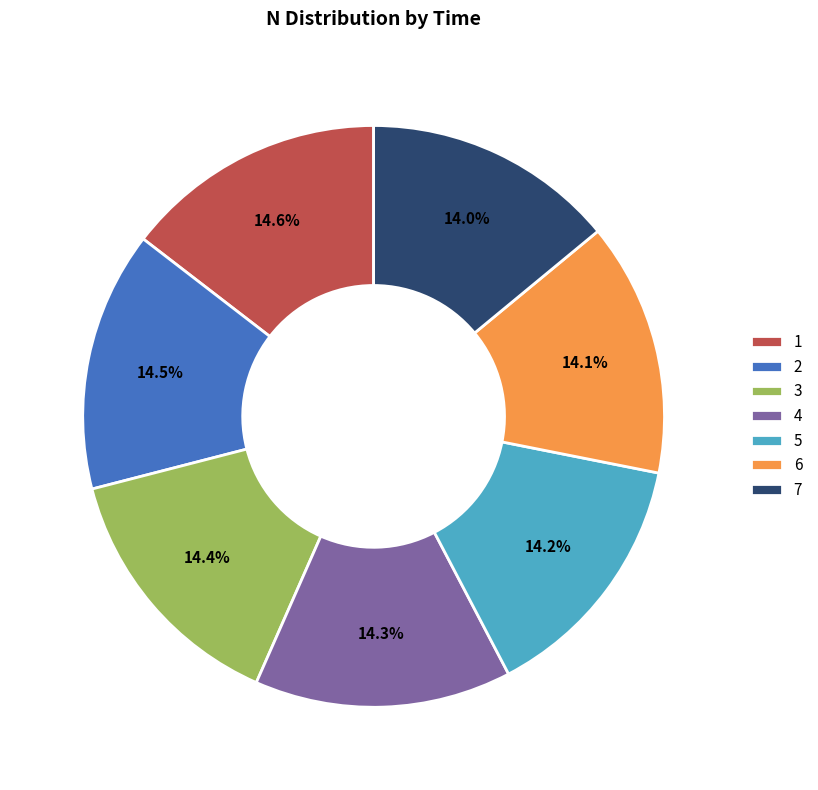

Does 1 account for over 50% of the chart?

No